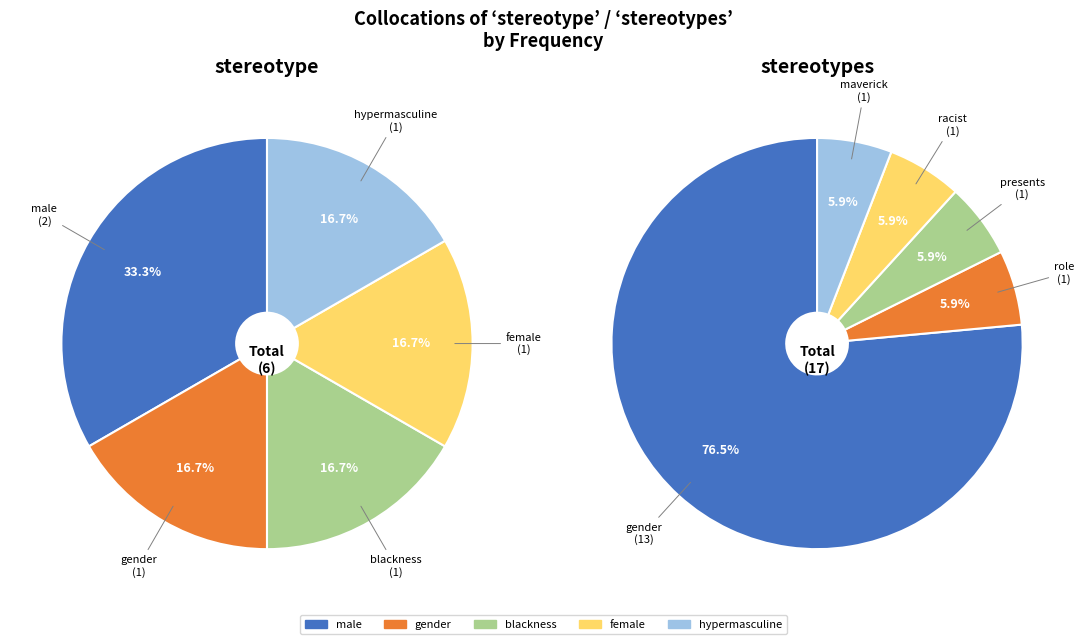

Rank the categories by value from lowest to highest.

stereotype (gender), stereotype (blackness), stereotype (female), stereotype (hypermasculine), stereotypes (role), stereotypes (presents), stereotypes (racist), stereotypes (maverick), stereotype (male), stereotypes (gender)